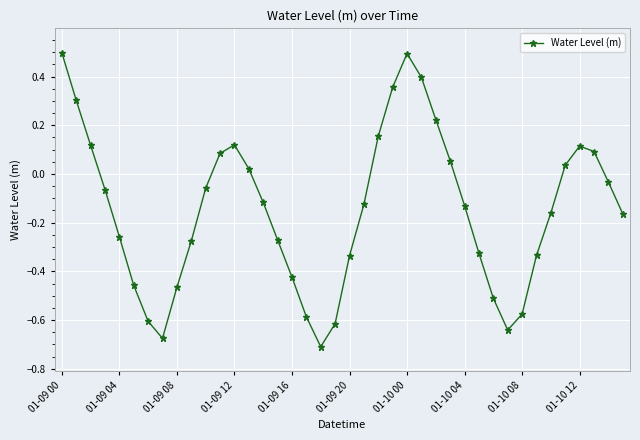

Count the number of data series in this chart.

1